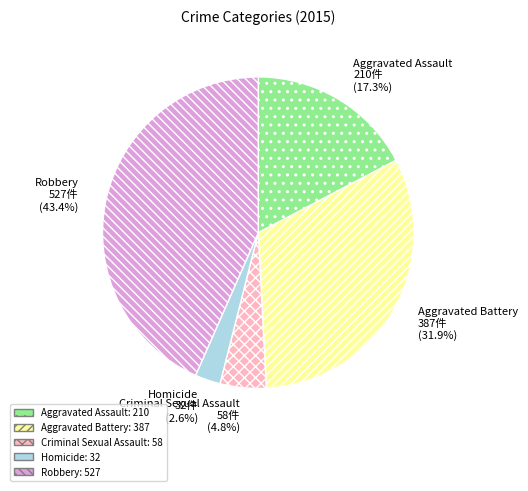

To the nearest percent, what is the difference between the largest and smallest slice percentages?

41%